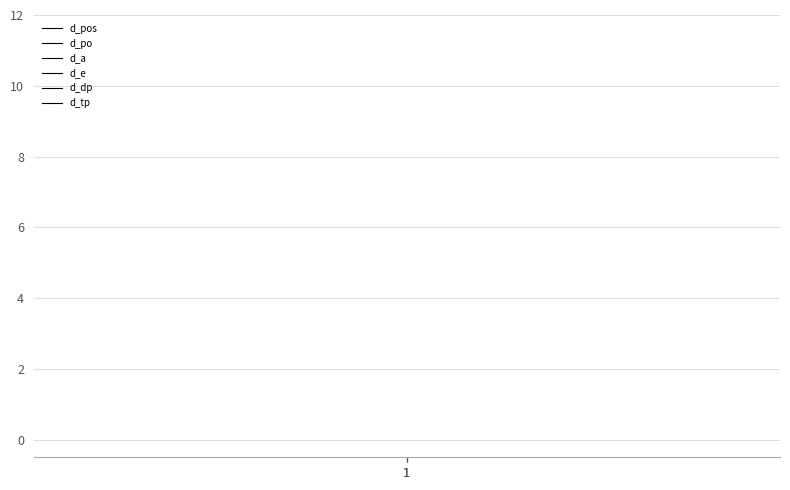

The d_tp series shows 0 at 1. True or false?

True